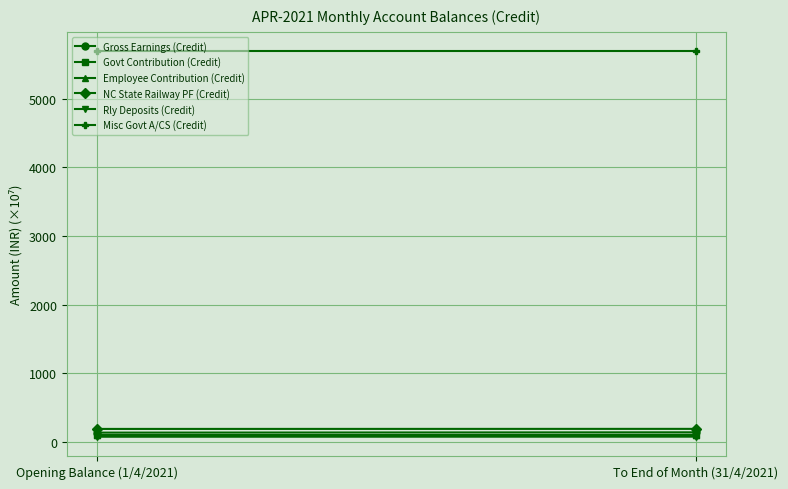

Which series has the largest total across all categories?

Misc Govt A/CS (Credit)